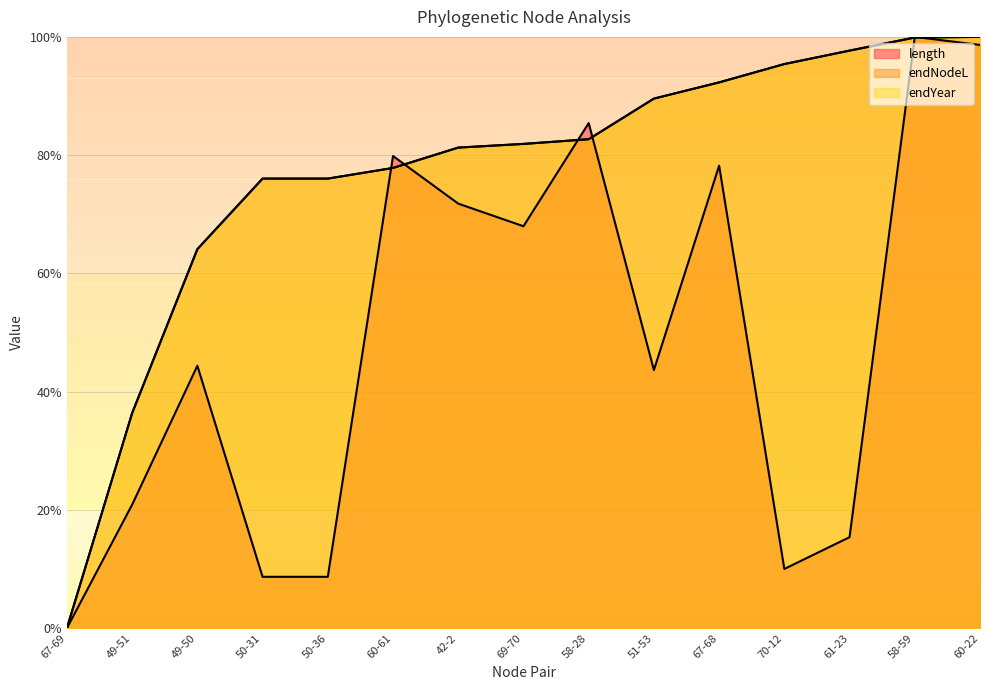

True or false: length and endNodeL intersect in this chart.

True